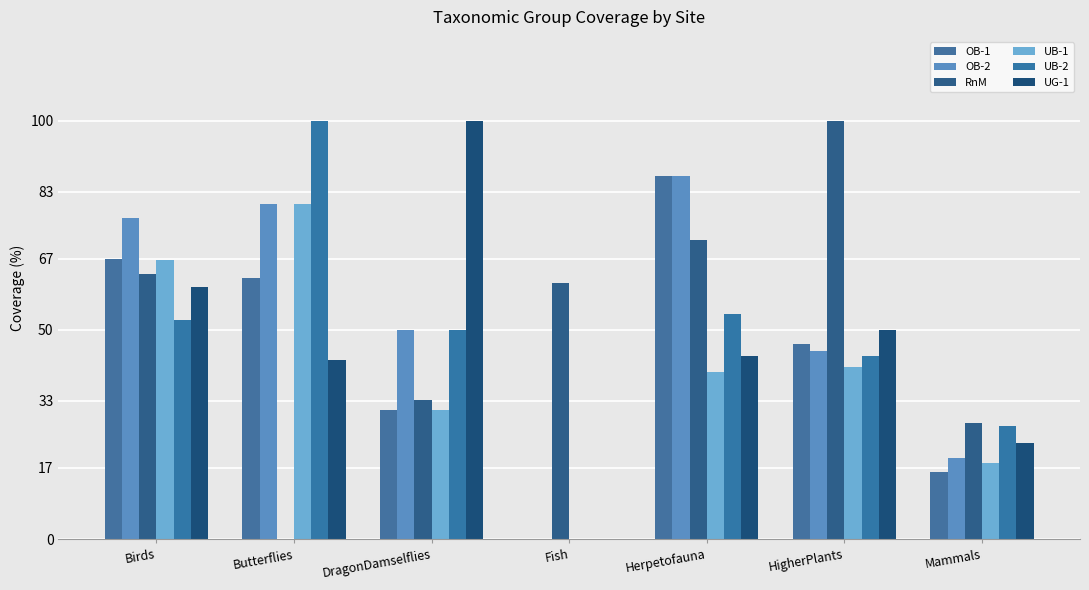

How many data points in RnM are above 61?

4